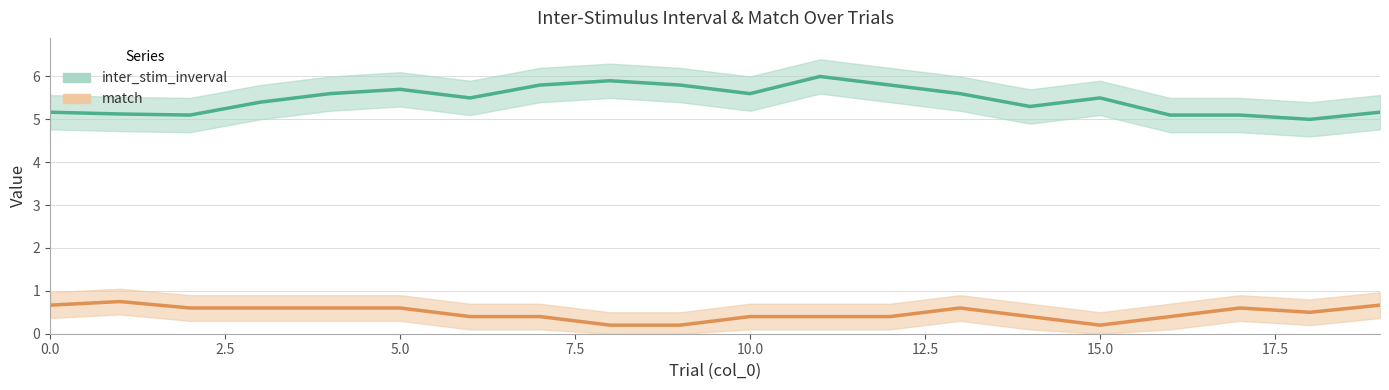

What are all the series names shown in the legend?

inter_stim_inverval, match